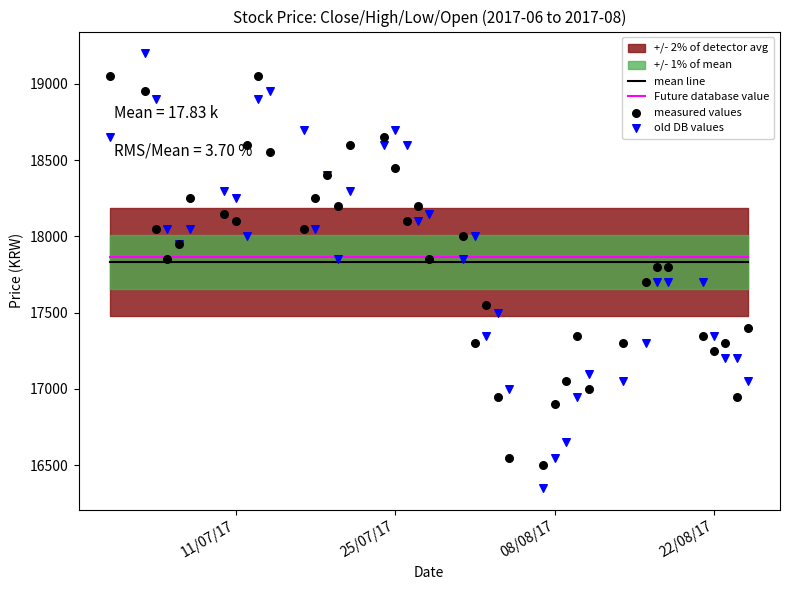

True or false: mean line and Future database value intersect in this chart.

False